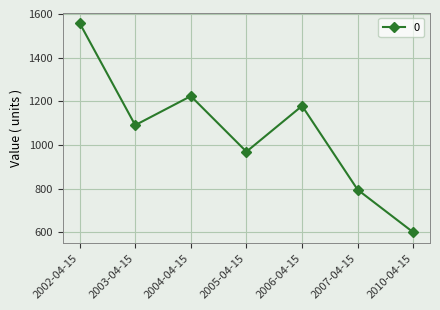

What position from the left is 2004-04-15?

3